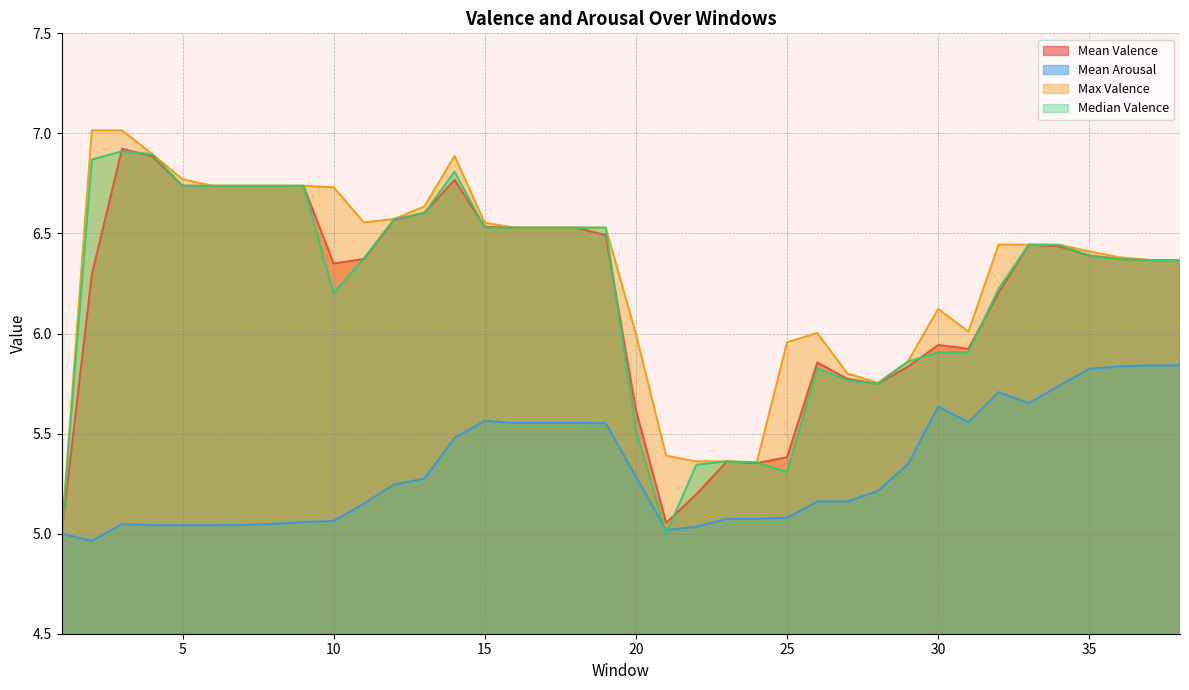

How many data points in Mean Valence are above 6?

25